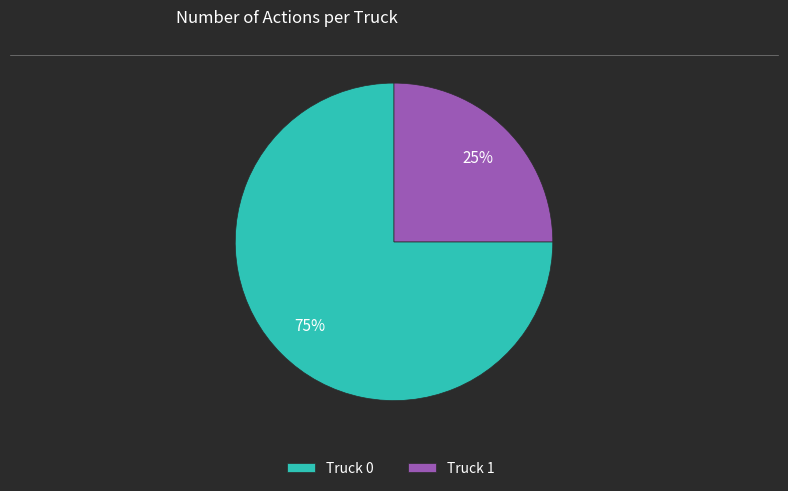

Does any single category account for the majority?

Yes